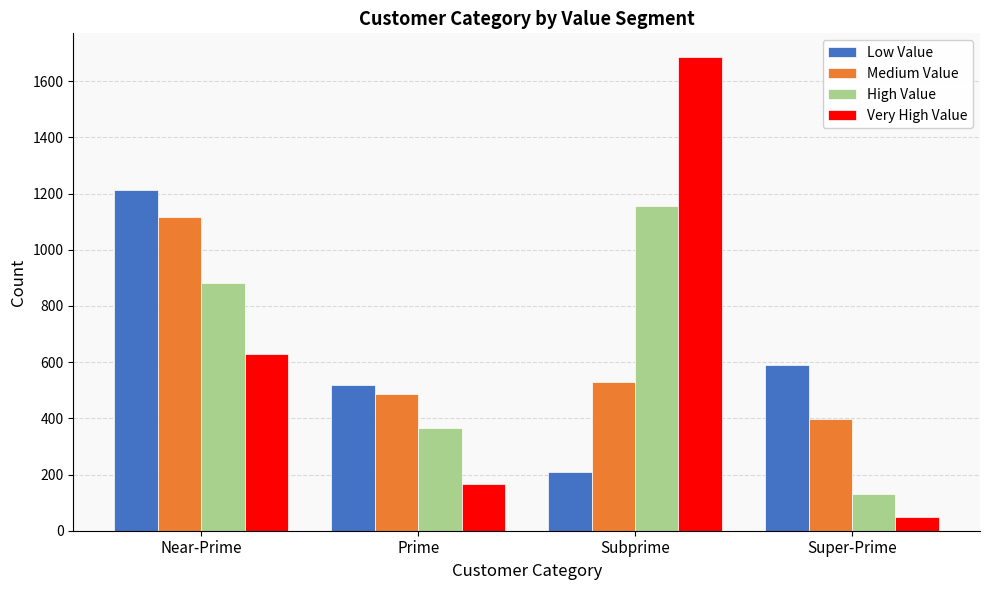

Is the value of Medium Value at Prime greater than the value of Very High Value at Super-Prime?

Yes